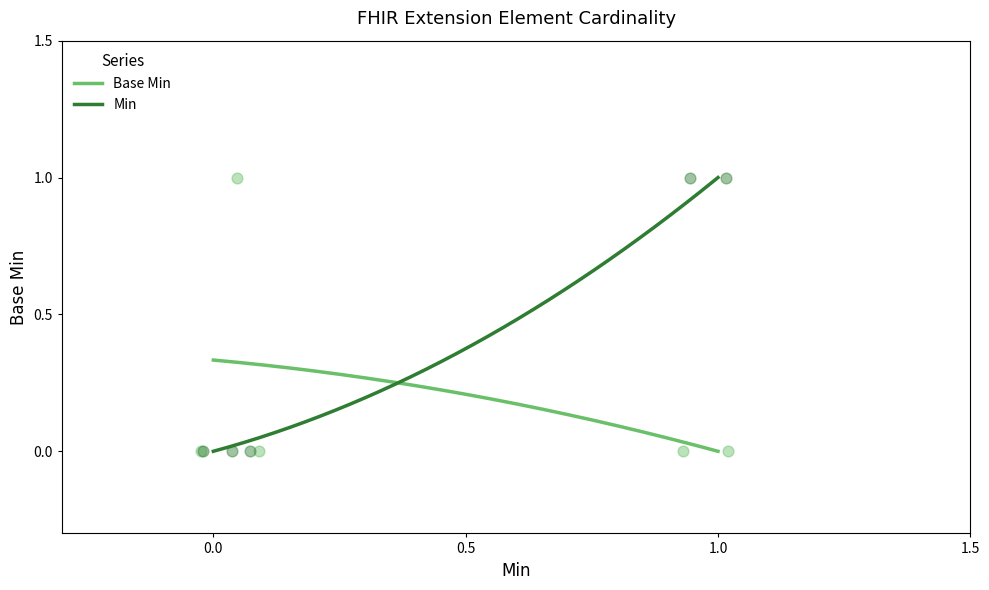

Which series contains the highest Y value?

Min